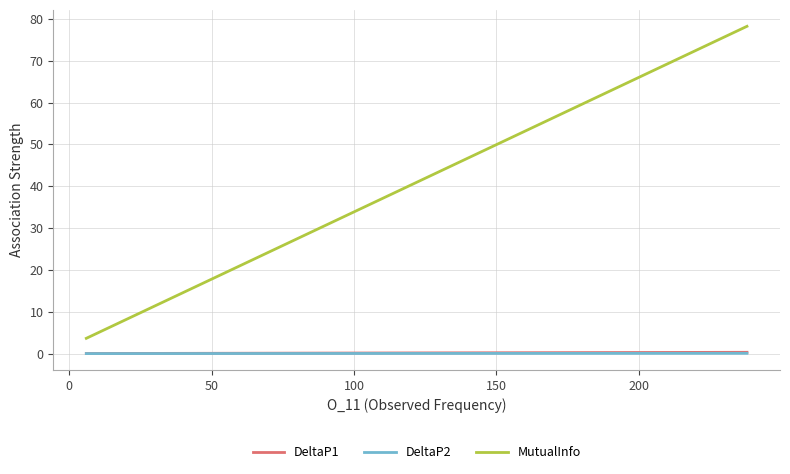

Which series has the largest range (max minus min)?

MutualInfo